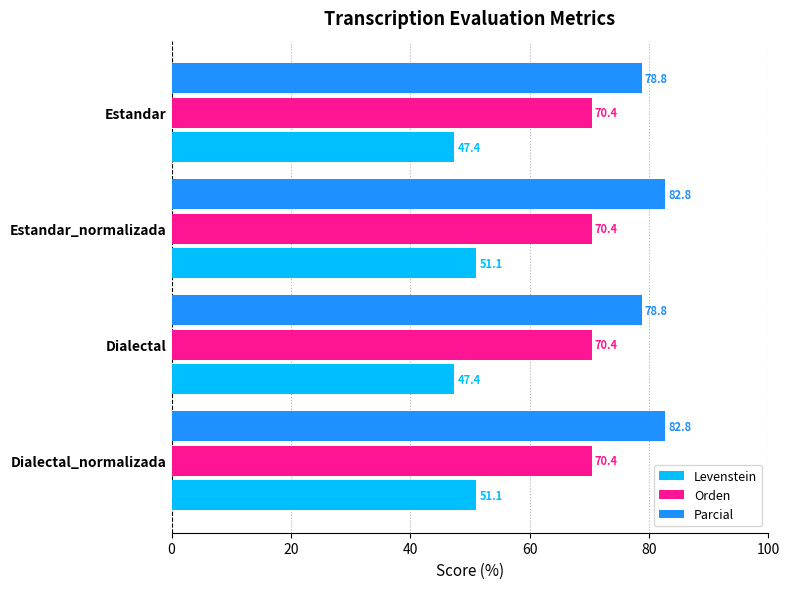

What is the difference between the second highest and minimum values in the Parcial series?

4.0